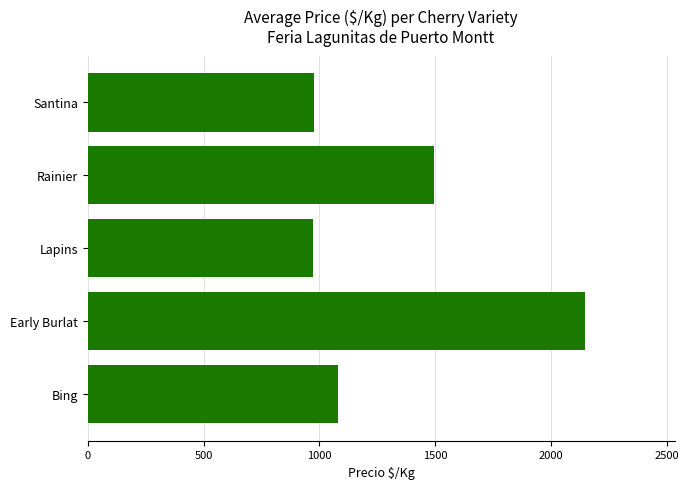

Is it true that the value at Lapins is 972?

True